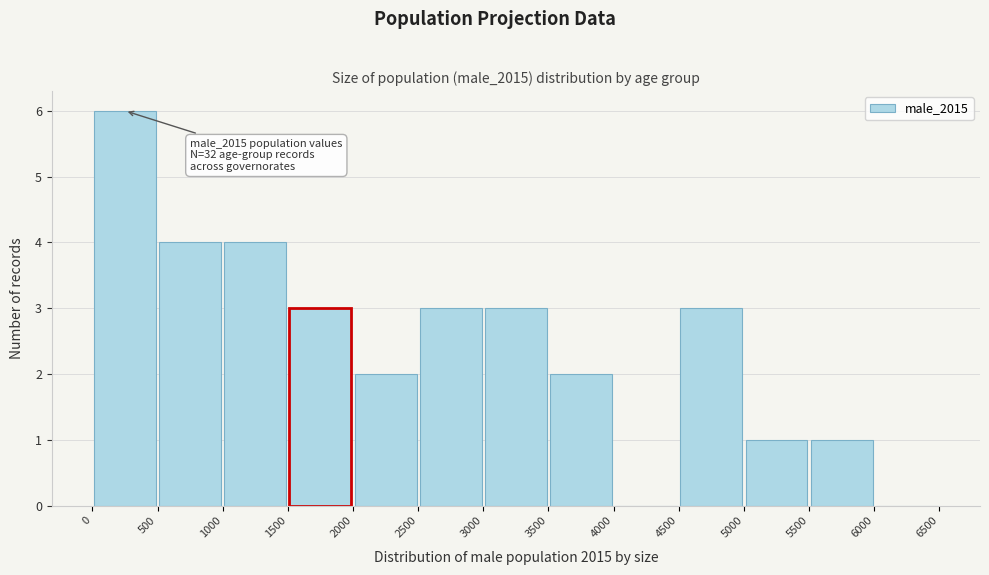

Which range on the x-axis has the tallest bar?

0 to 500